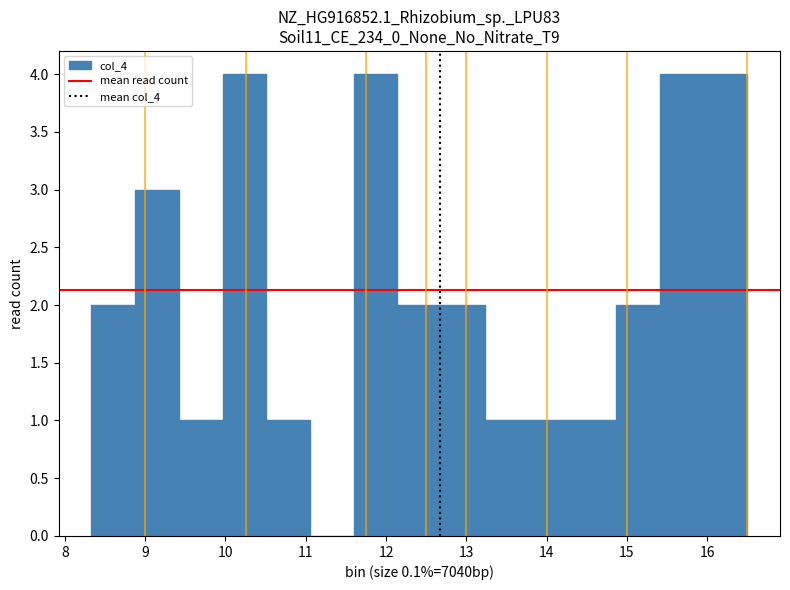

Reading left to right, transcribe this chart: for each bar, give the range it covers on the x-axis and its height. Neither the bar edges nor the heights are printed on the chart, so give them approximately, as read against the axes.

8.3 to 8.9: 2
8.9 to 9.4: 3
9.4 to 10.0: 1
10.0 to 10.5: 4
10.5 to 11.1: 1
11.1 to 11.6: 0
11.6 to 12.1: 4
12.1 to 12.7: 2
12.7 to 13.2: 2
13.2 to 13.8: 1
13.8 to 14.3: 1
14.3 to 14.9: 1
14.9 to 15.4: 2
15.4 to 16.0: 4
16.0 to 16.5: 4